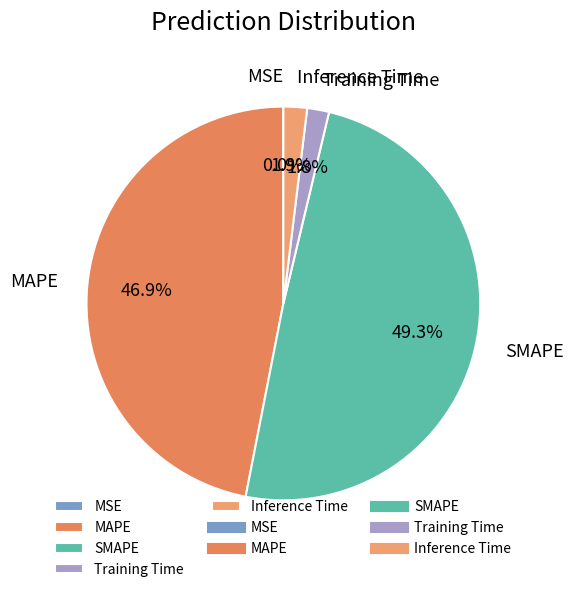

To the nearest percent, what is the difference between the largest and smallest slice percentages?

49%